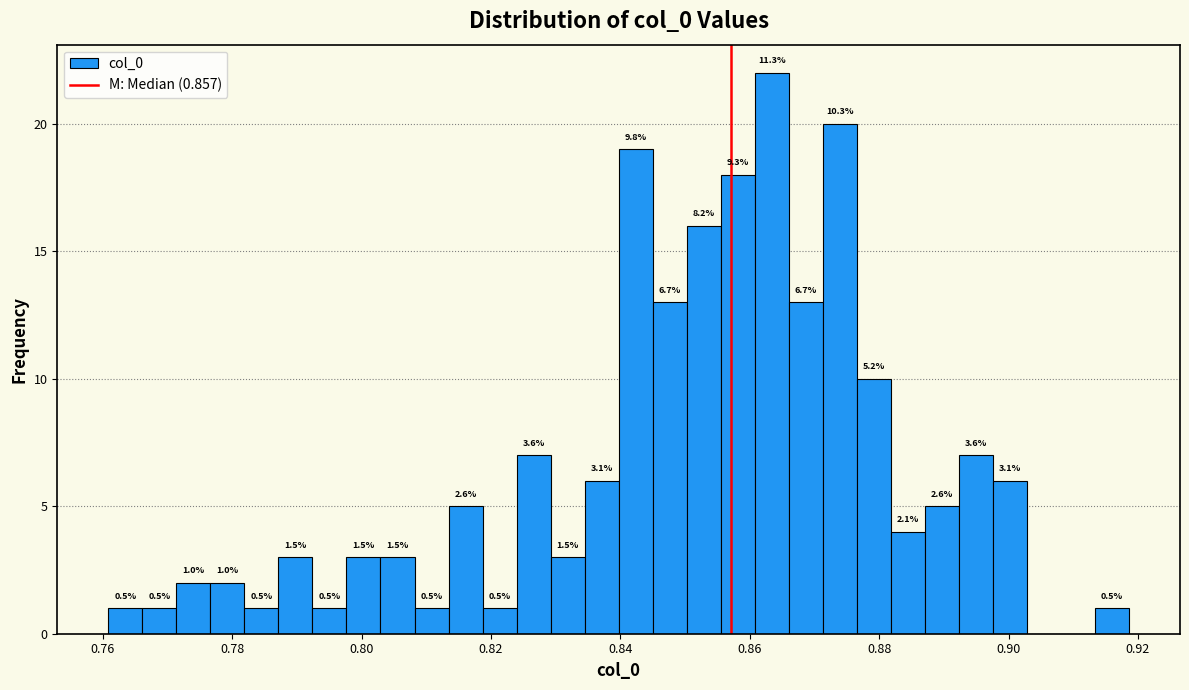

Read against the x-axis, roughly where is the centre of the tallest bar?

0.864